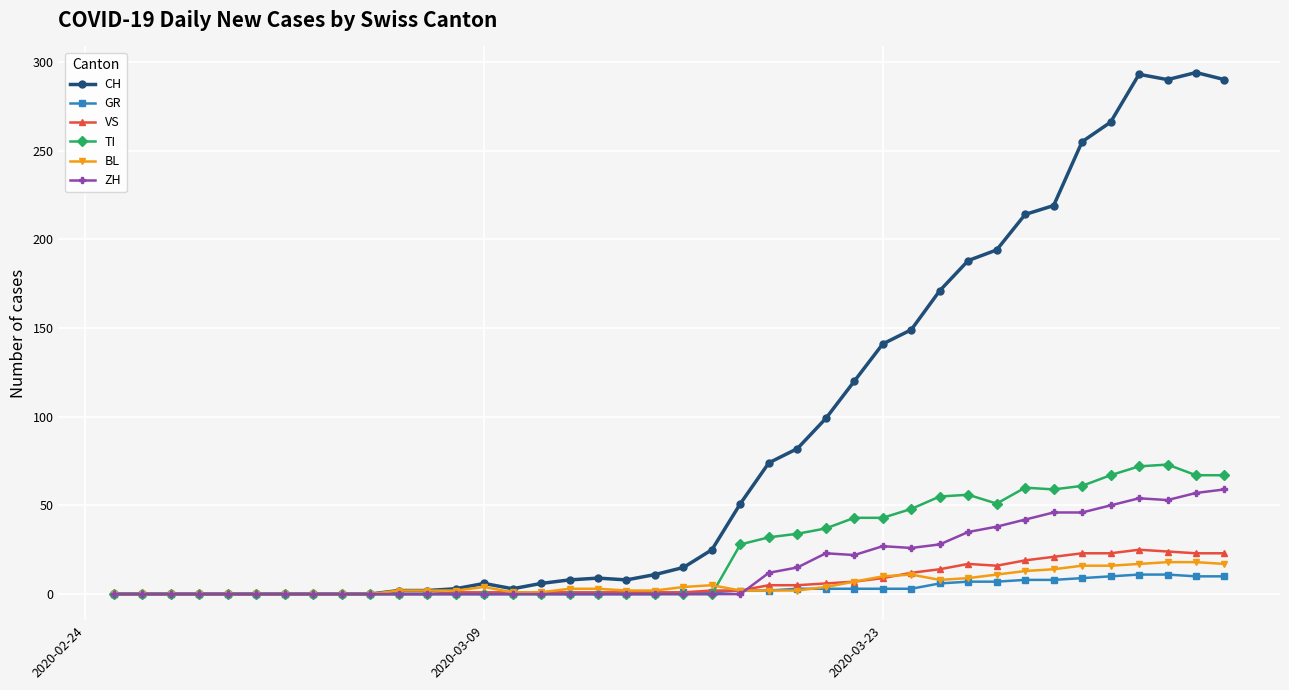

Is this an area chart (filled region under the line)?

No